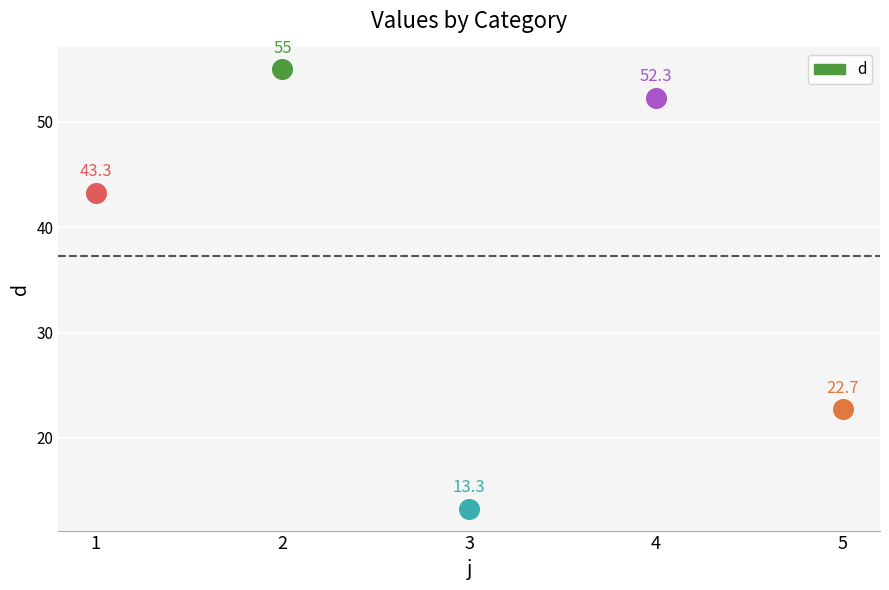

Approximately how many times larger is the value at 3 compared to 2?

0.2